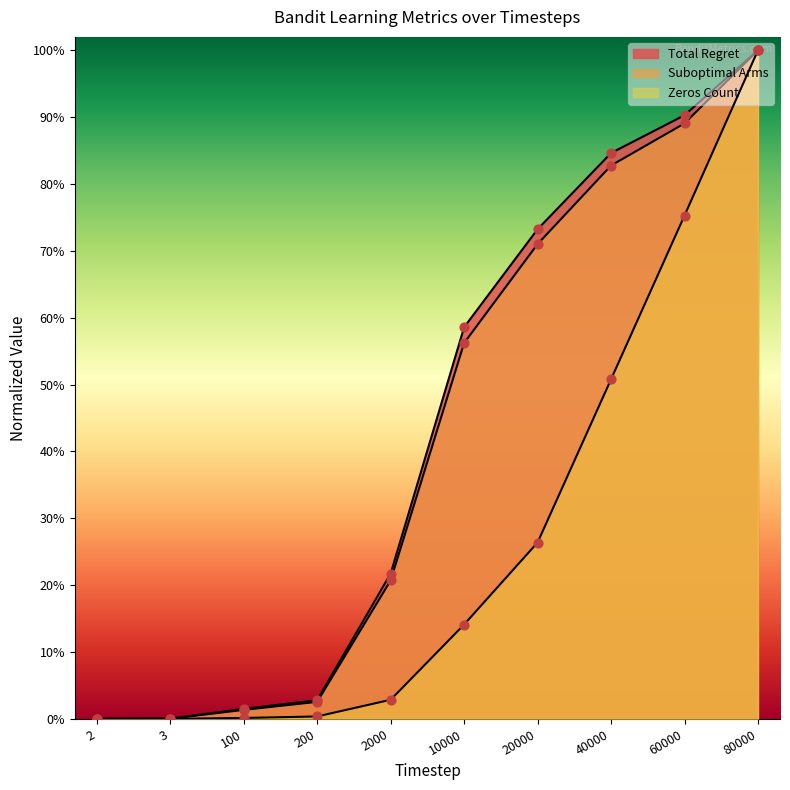

What is the total value across all series at 40000?

2.2